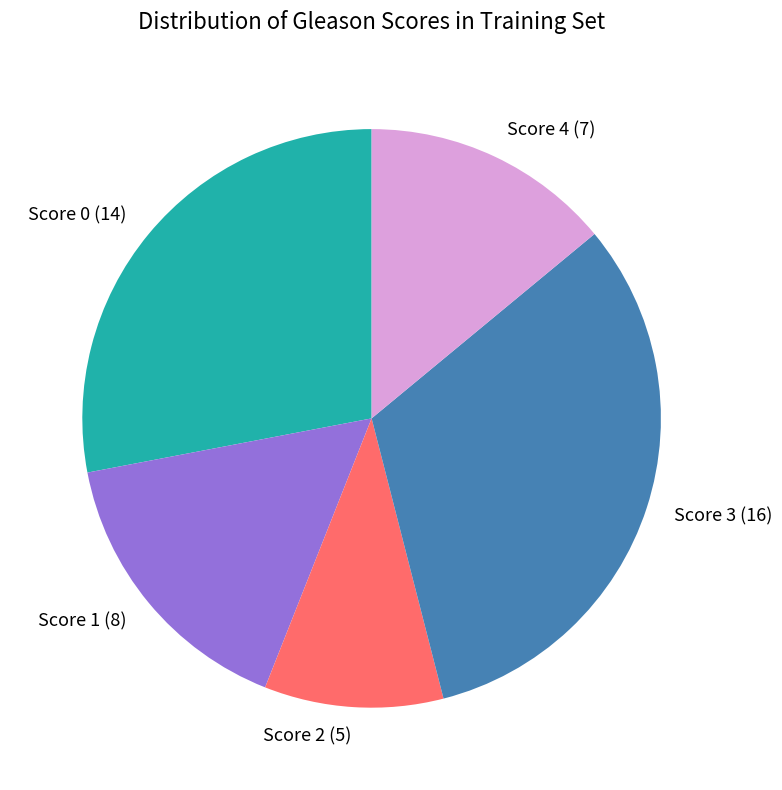

Approximately how many times larger is the value at Score 4 (7) compared to Score 2 (5)?

1.4